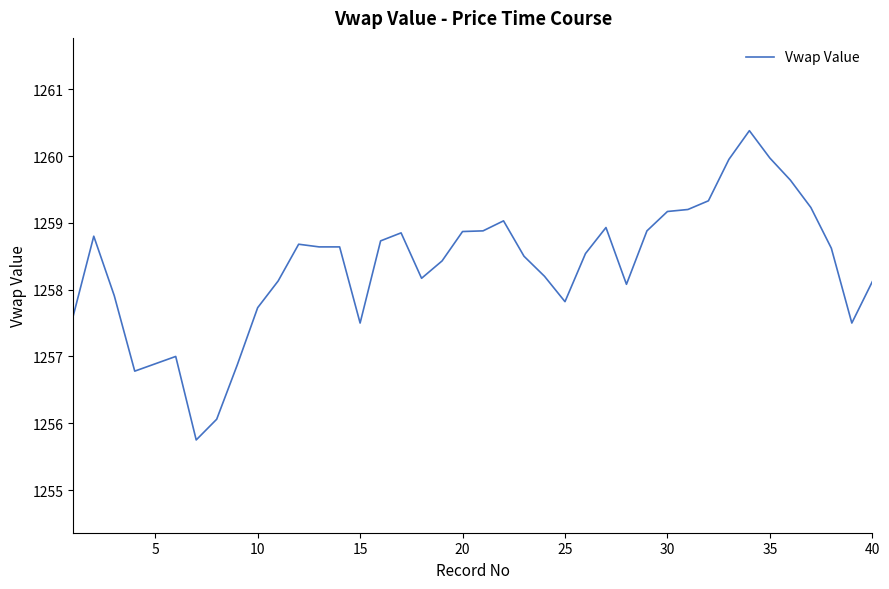

What is the smallest value displayed?

1255.8